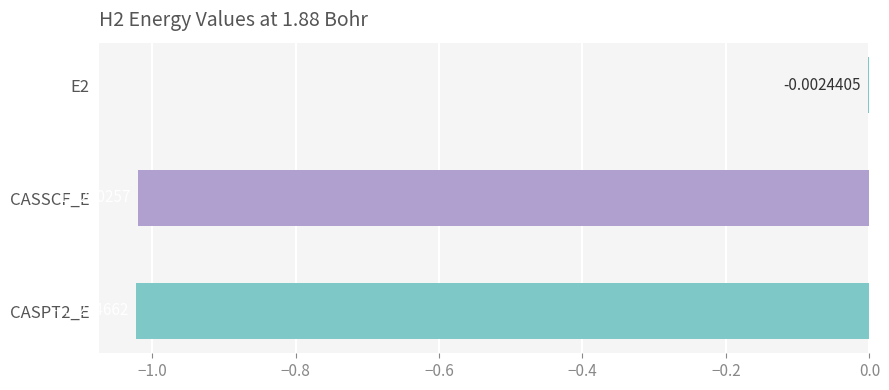

Between CASPT2_E and E2, which is larger?

E2